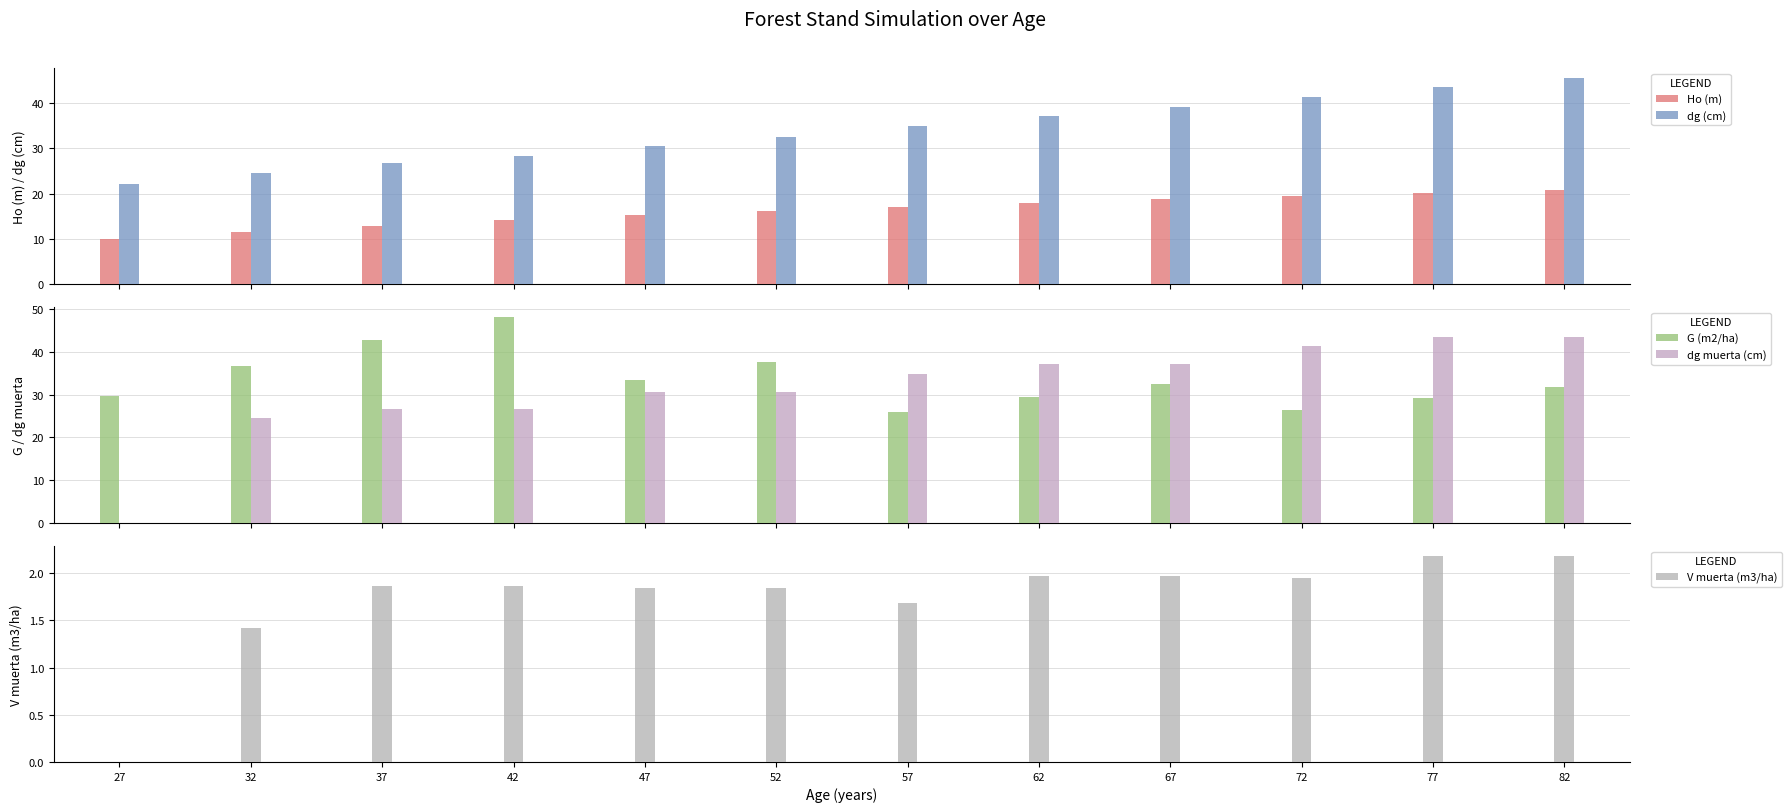

Reading left to right, transcribe all the data shown in this chart.

Ho (m): 10.0	11.5	12.8	14.0	15.2	16.1	17.1	17.9	18.7	19.5	20.1	20.8
dg (cm): 22.1	24.6	26.7	28.3	30.6	32.5	35.0	37.2	39.2	41.5	43.6	45.5
G (m2/ha): 29.6	36.6	42.8	48.1	33.5	37.7	26.1	29.4	32.5	26.5	29.2	31.7
dg muerta (cm): 0.0	24.6	26.7	26.7	30.6	30.6	35.0	37.2	37.2	41.5	43.6	43.6
V muerta (m3/ha): 0.0	1.4	1.9	1.9	1.8	1.8	1.7	2.0	2.0	1.9	2.2	2.2